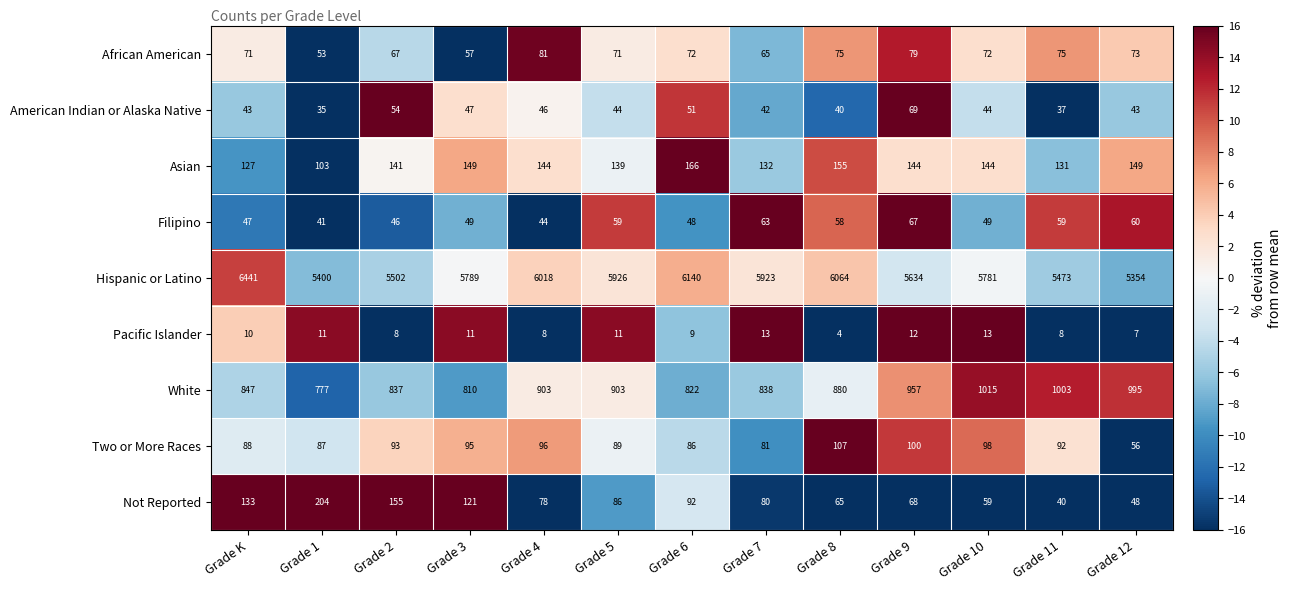

What is the sum of the African American values at Grade K and Grade 3?

128